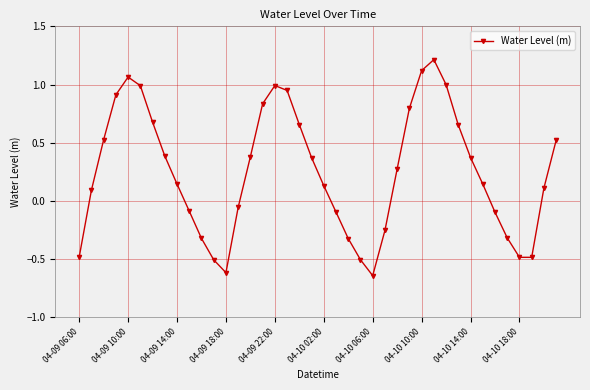

What is the average value?

0.3